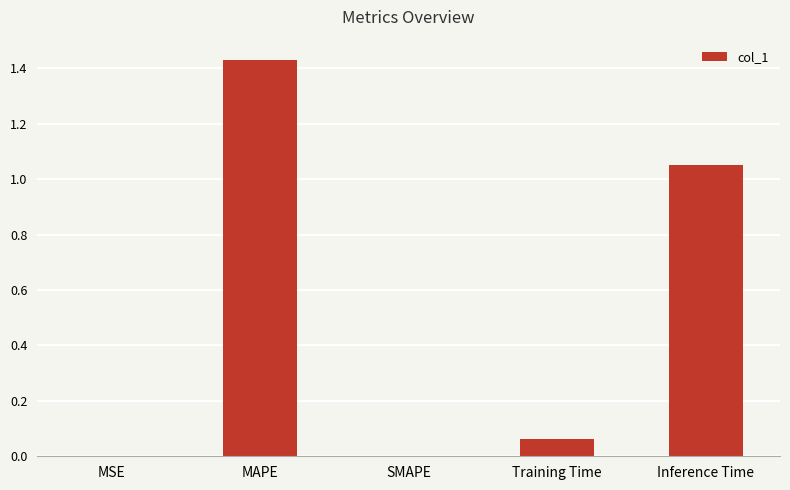

What is the sum of all values?

2.5